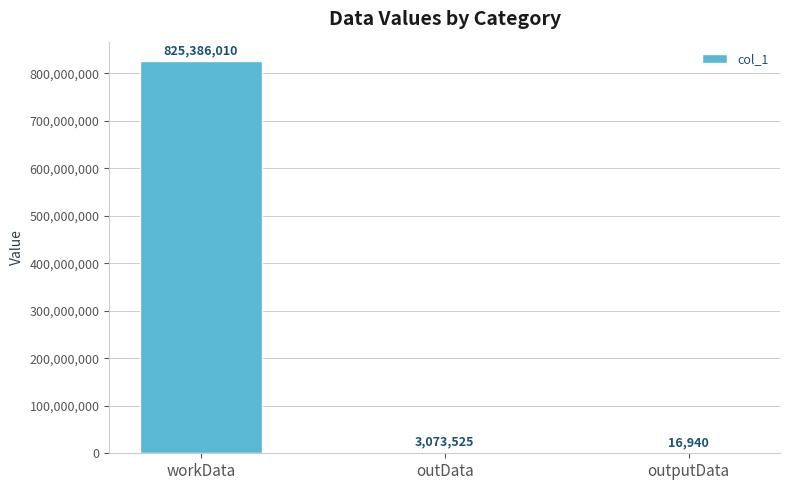

Which has a higher value, workData or outData?

workData